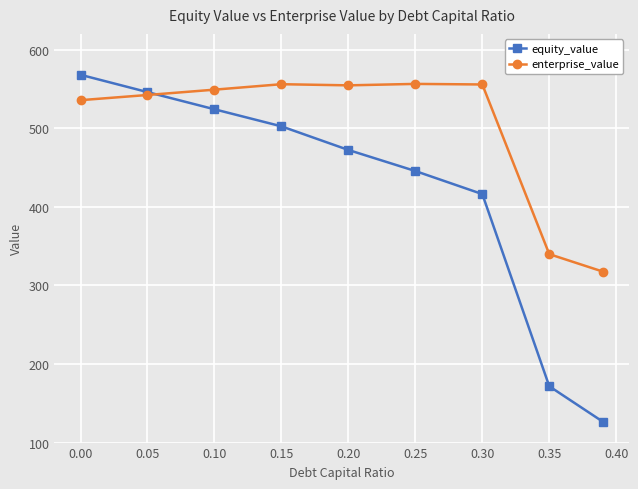

Does the chart display data point markers on the line(s)?

Yes